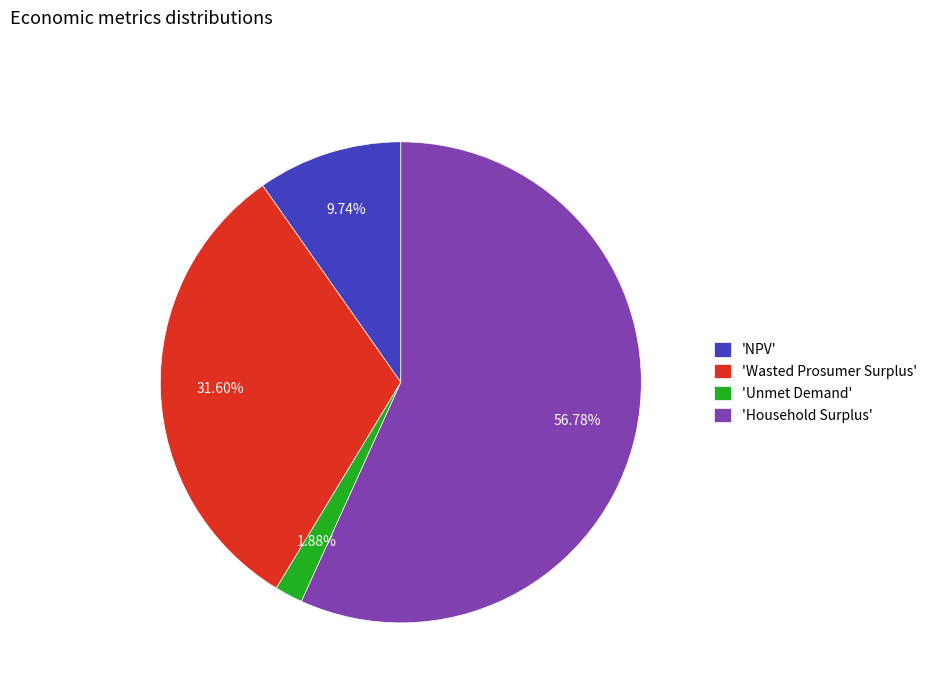

Which category has the biggest portion of the pie?

'Household Surplus'